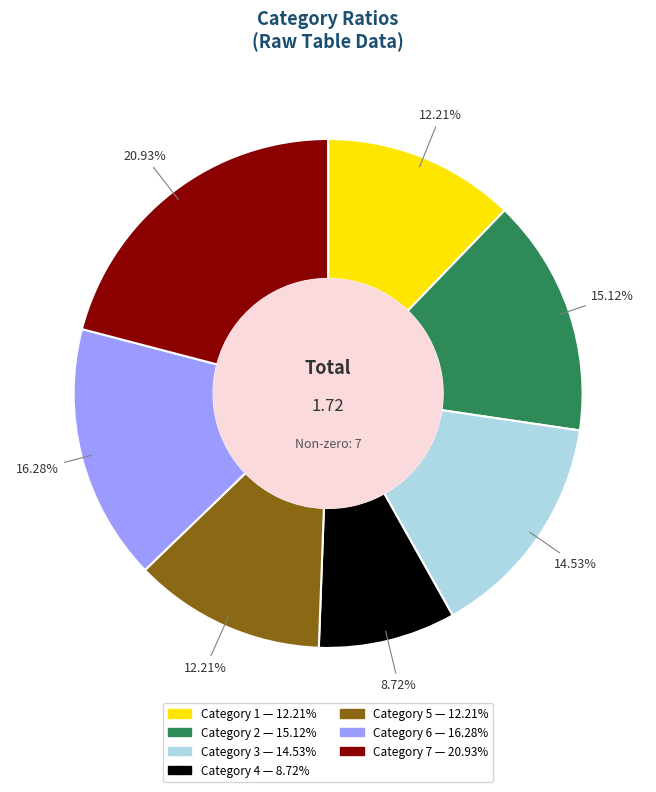

Is there a majority slice in this chart?

No